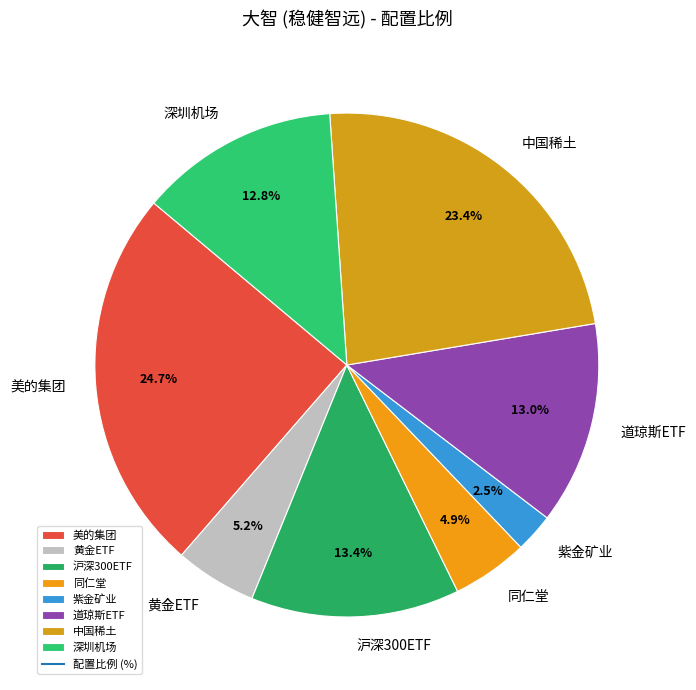

Is it true that 中国稀土 is 9% of the pie?

False